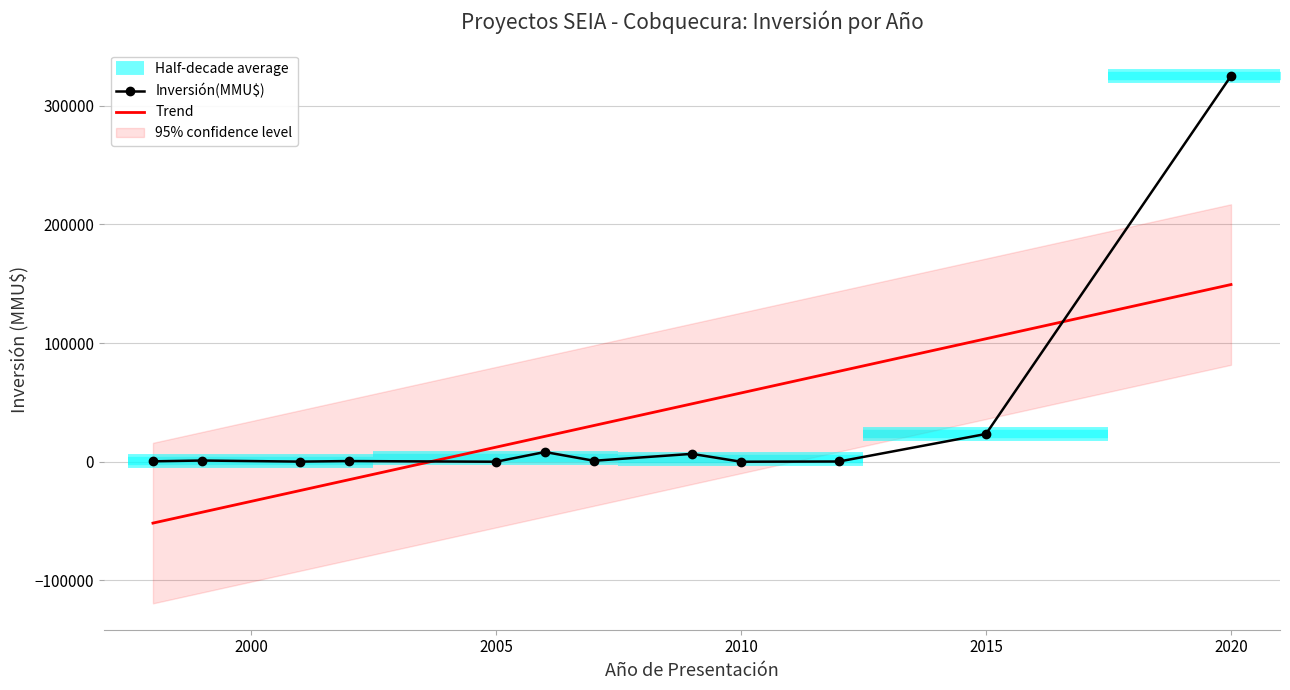

True or false: No has more than 1 interior local peaks.

True